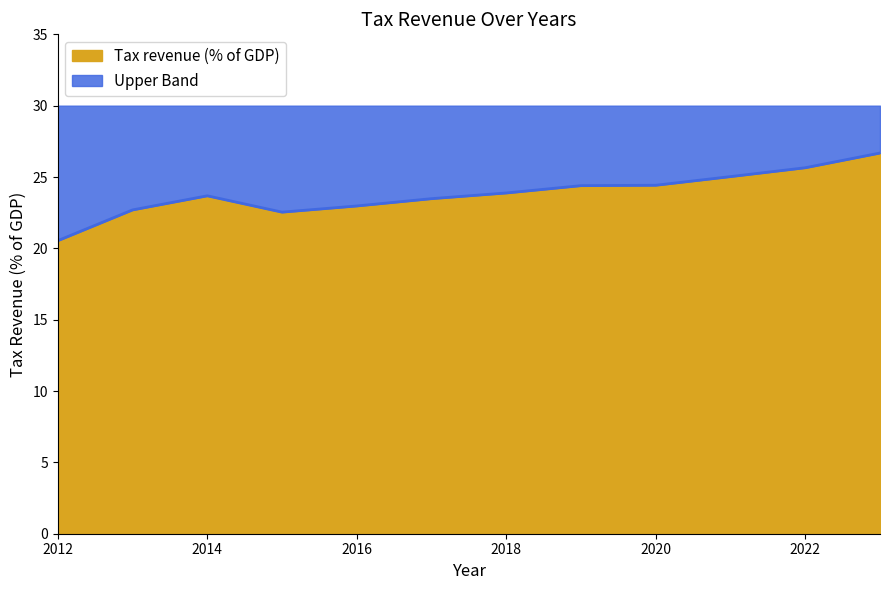

The chart shows a value of 20.5 at 2012. True or false?

True